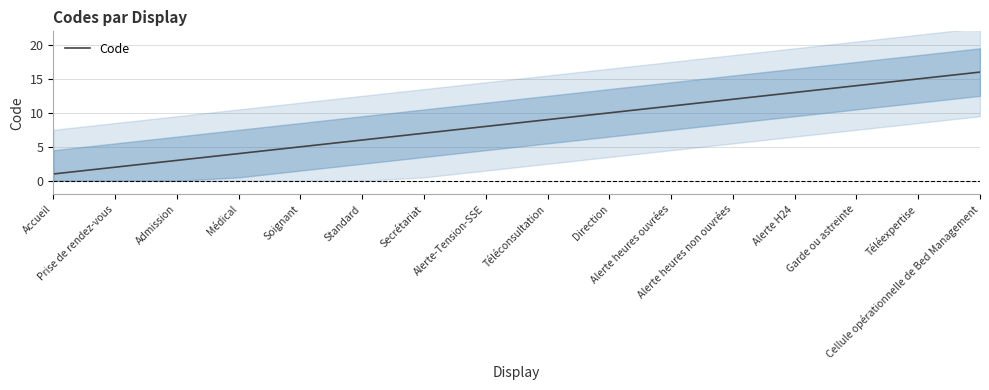

How many values exceed 9?

7